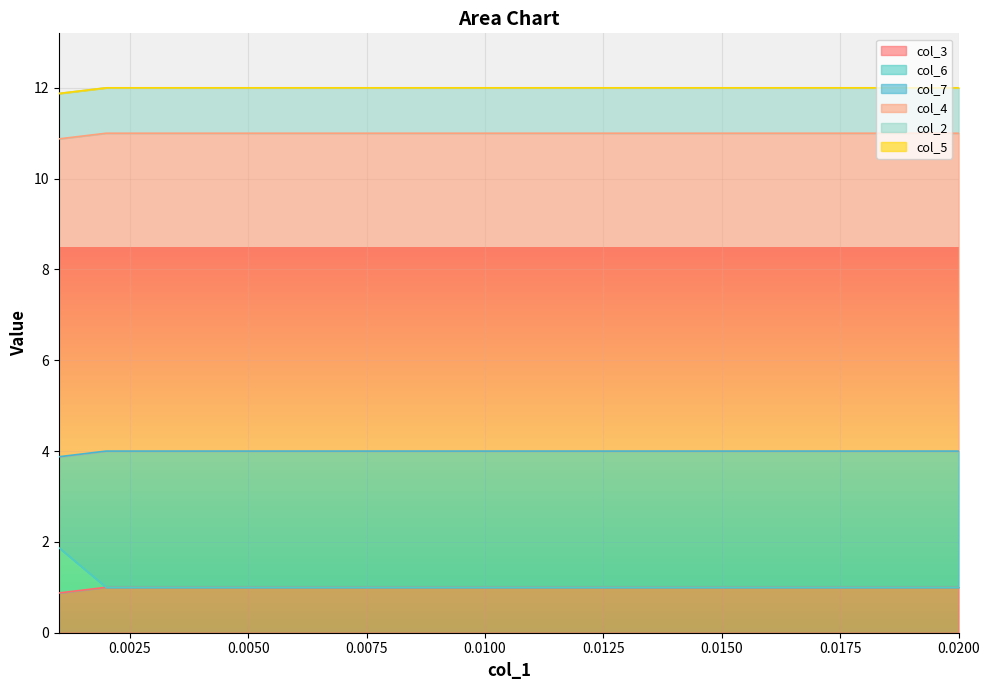

True or false: col_3 and col_6 intersect in this chart.

False